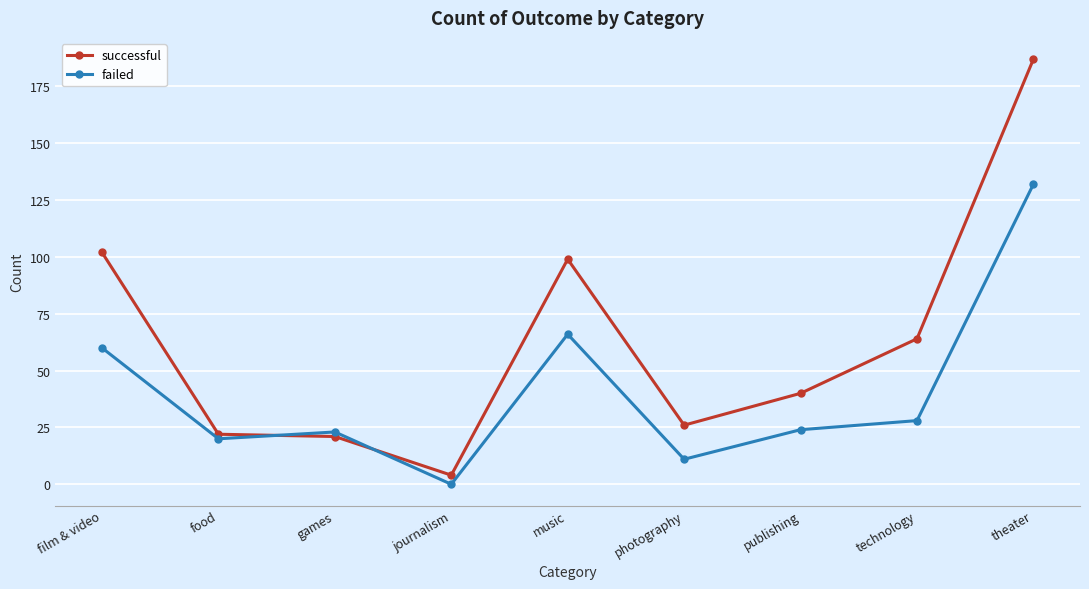

Which category has the lowest value across all series?

journalism